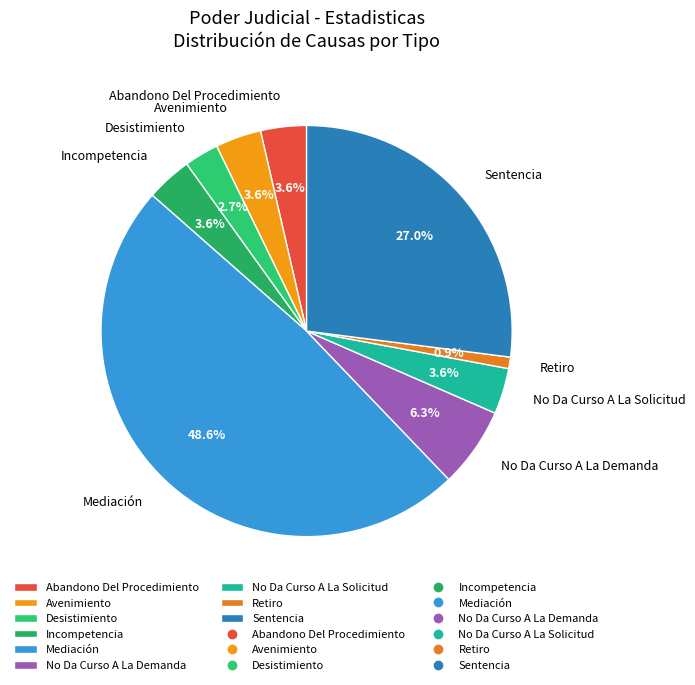

To the nearest percent, what portion does Desistimiento represent?

3%